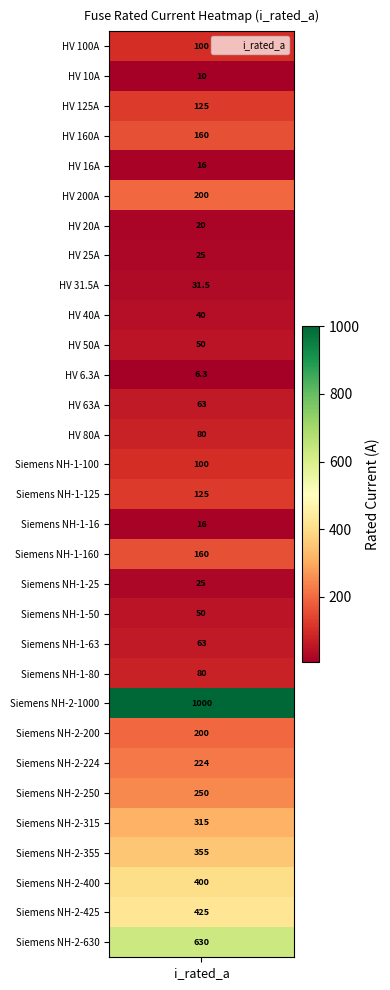

Is it true that the value at Siemens NH-2-400 is 400.0?

True